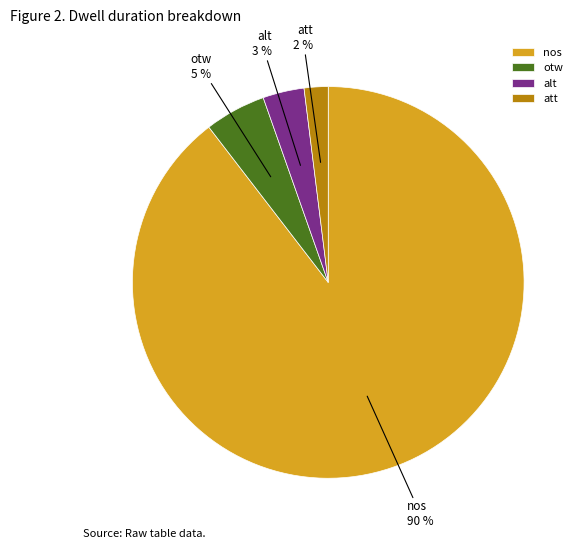

To the nearest percent, what is the difference between the largest and smallest slice percentages?

88%